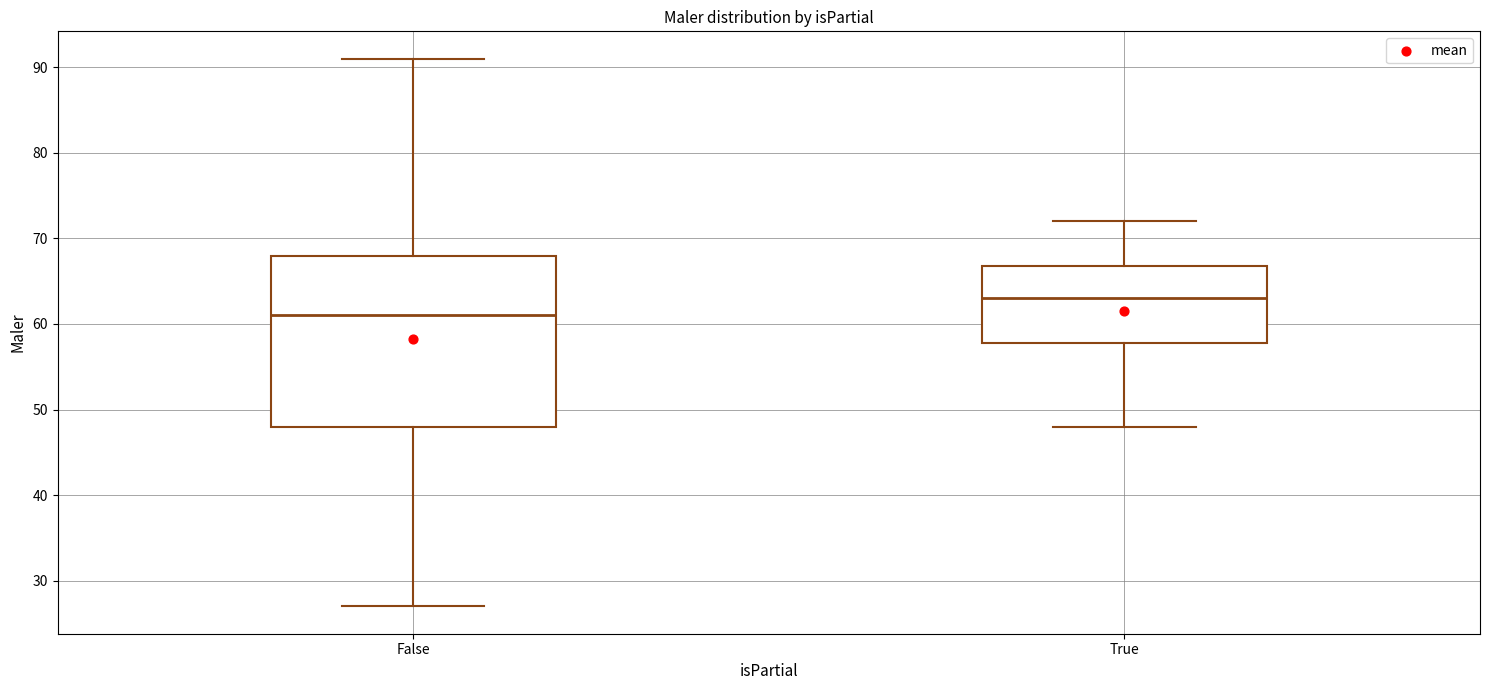

Reading left to right, transcribe this box plot: for each box, give where its median line is, the range the box spans, and where its two whiskers end, as read against the y-axis. The values are not printed on the chart, so give them approximately, as read against the axis.

False: median 61, box 48 to 68, whiskers 27 to 91
True: median 63, box 58 to 67, whiskers 48 to 72